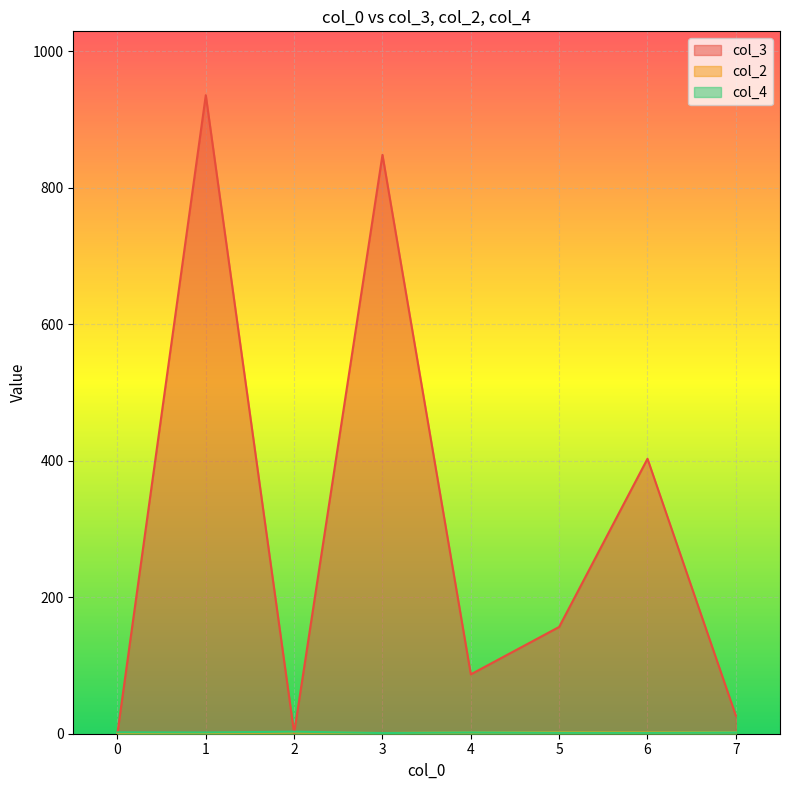

Does the chart display data point markers on the line(s)?

No